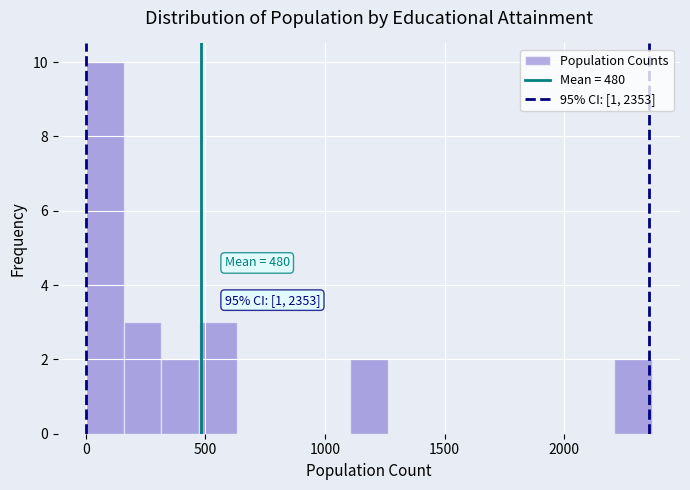

Read against the x-axis, roughly where is the centre of the tallest bar?

100